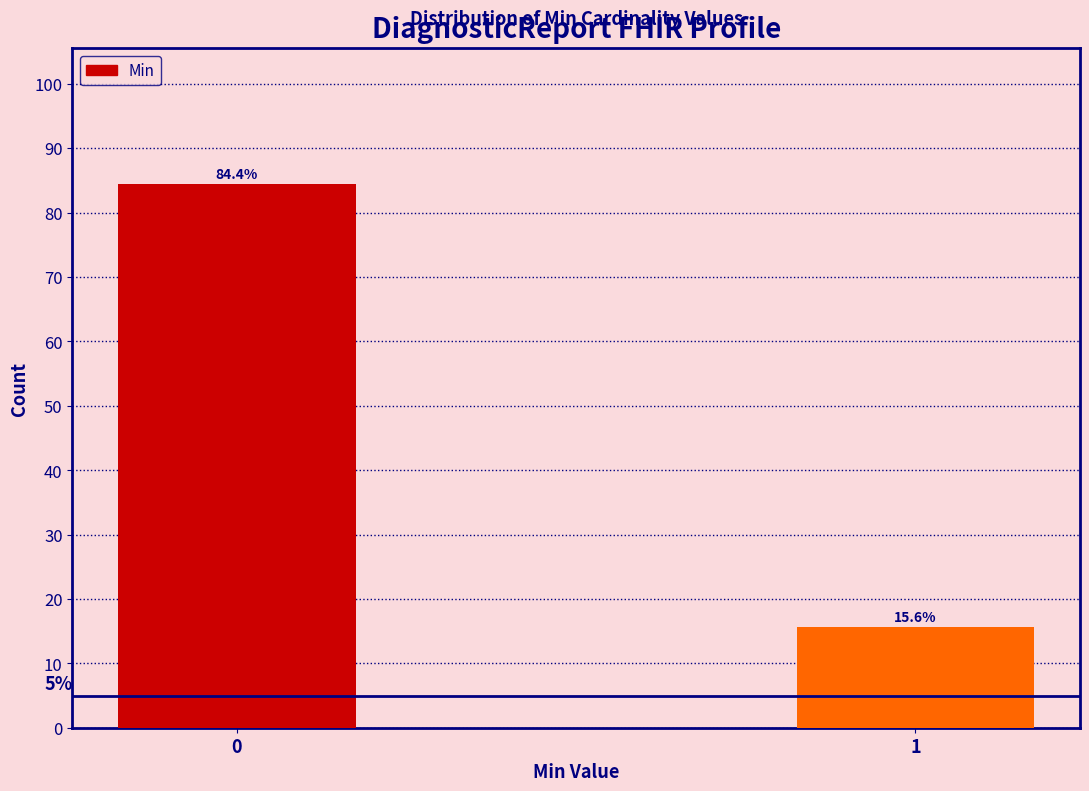

Reading right to left, transcribe all the data shown in this chart.

1=15.6	0=84.4